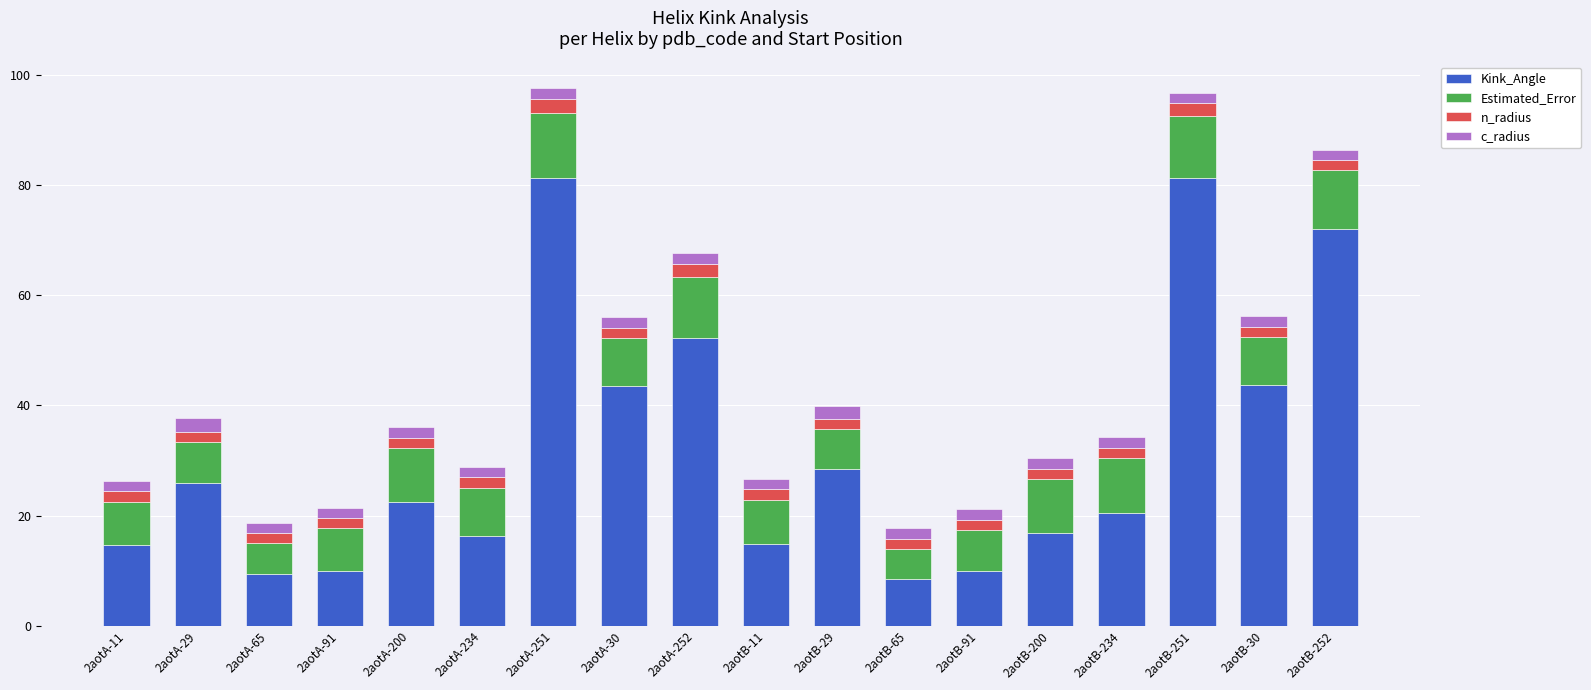

What is the total value across all series at 2aotA-11?

26.3